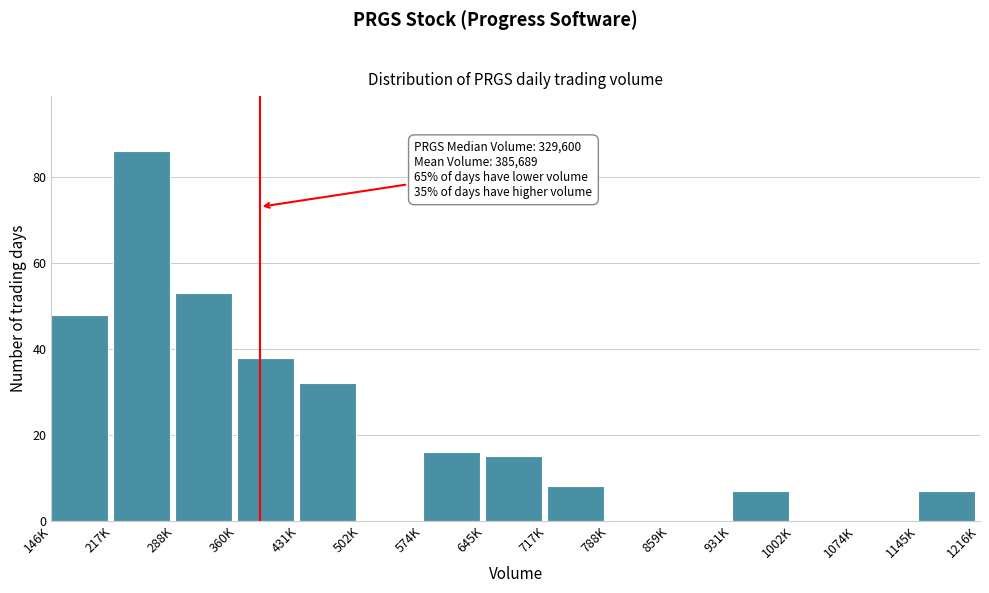

Reading right to left, list all the values displayed in this chart.

1145K=7	1074K=0	1002K=0	931K=7	859K=0	788K=0	717K=8	645K=15	574K=16	502K=0	431K=32	360K=38	288K=53	217K=86	146K=48